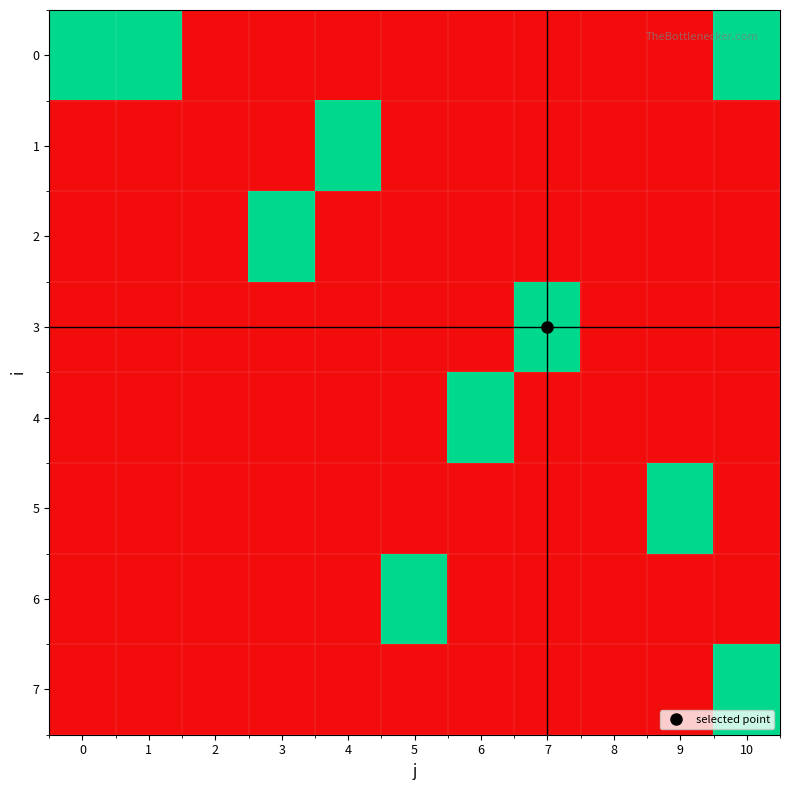

Reading left to right, list all the values displayed in this chart.

0: 0=1	1=1	2=0	3=0	4=0	5=0	6=0	7=0	8=0	9=0	10=1
1: 0=0	1=0	2=0	3=0	4=1	5=0	6=0	7=0	8=0	9=0	10=0
2: 0=0	1=0	2=0	3=1	4=0	5=0	6=0	7=0	8=0	9=0	10=0
3: 0=0	1=0	2=0	3=0	4=0	5=0	6=0	7=1	8=0	9=0	10=0
4: 0=0	1=0	2=0	3=0	4=0	5=0	6=1	7=0	8=0	9=0	10=0
5: 0=0	1=0	2=0	3=0	4=0	5=0	6=0	7=0	8=0	9=1	10=0
6: 0=0	1=0	2=0	3=0	4=0	5=1	6=0	7=0	8=0	9=0	10=0
7: 0=0	1=0	2=0	3=0	4=0	5=0	6=0	7=0	8=0	9=0	10=1